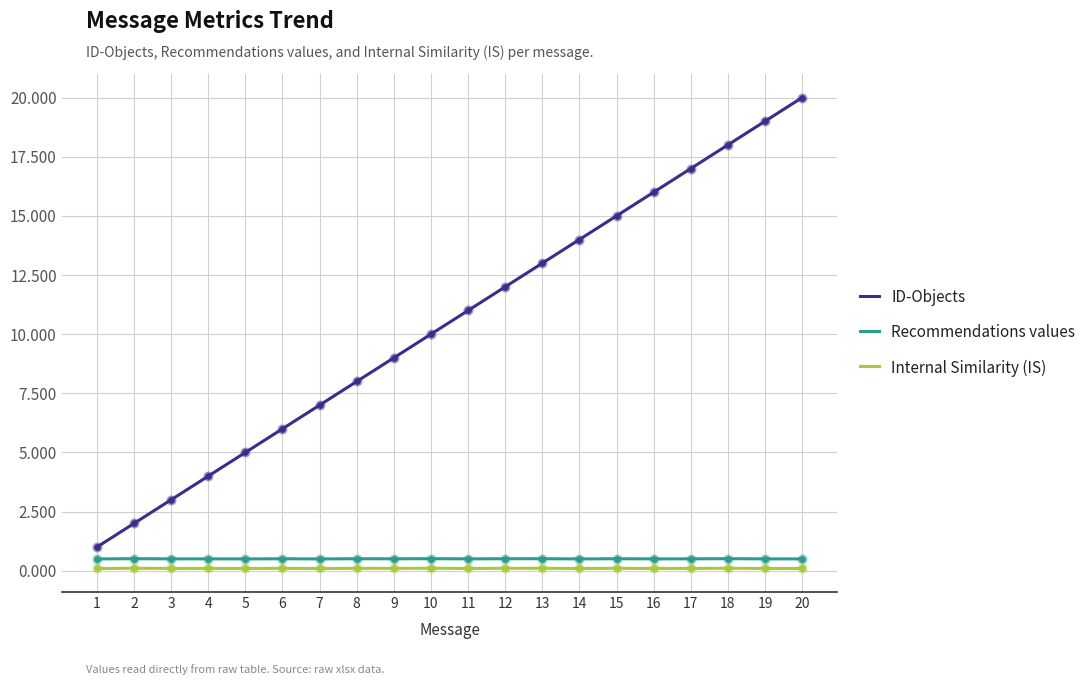

Which series has the largest total across all categories?

ID-Objects